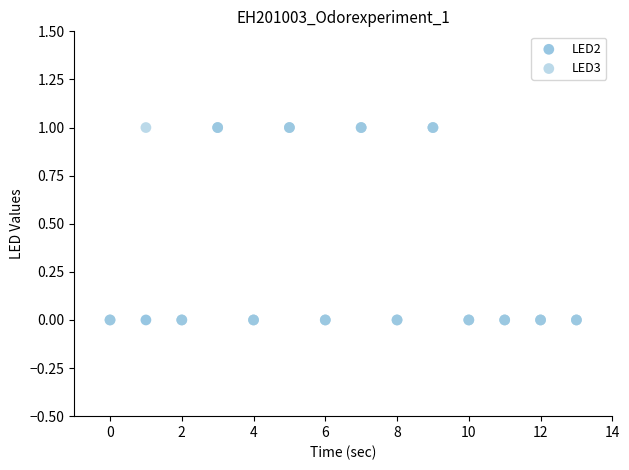

What are all the series names shown in the legend?

LED2, LED3